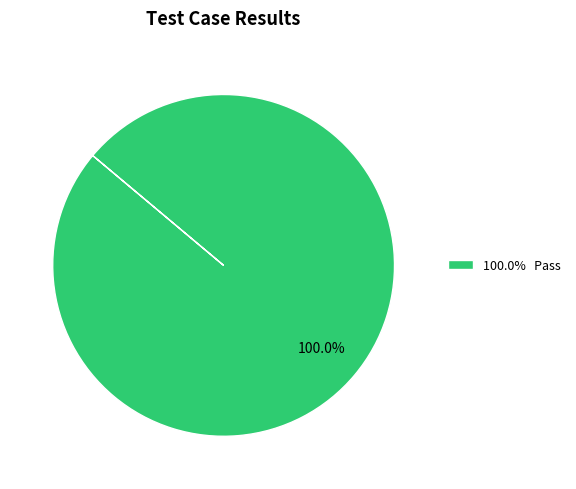

Does any single category account for the majority?

Yes